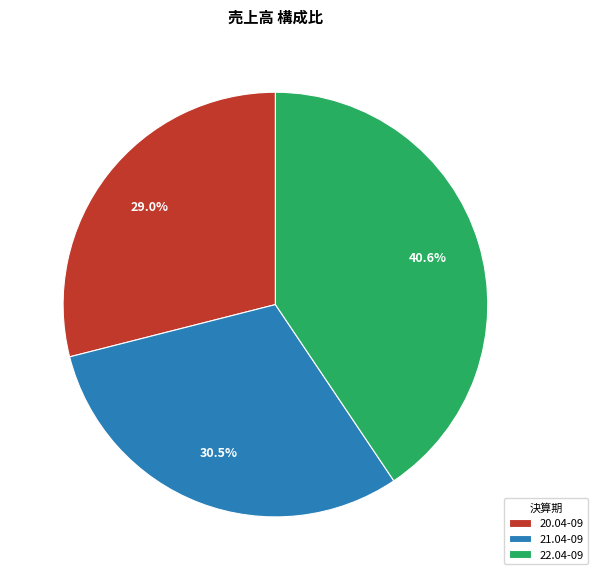

Which has a higher value, 21.04-09 or 20.04-09?

21.04-09